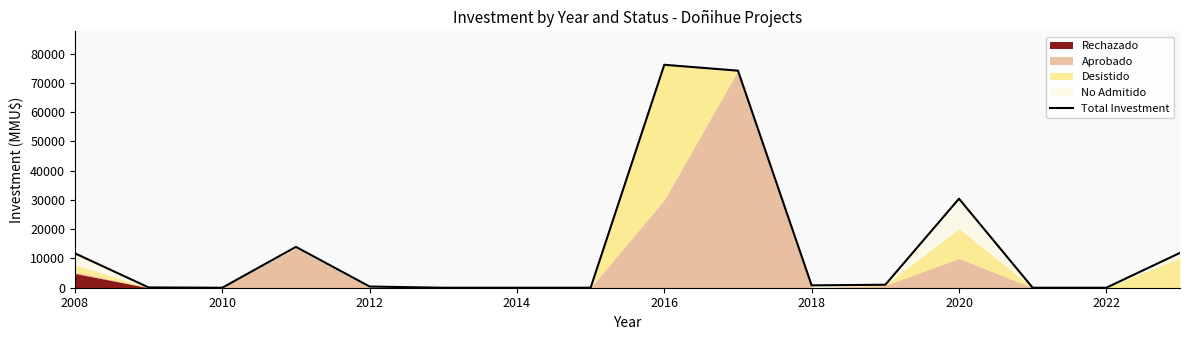

What is the difference between the maximum and minimum values?

76213